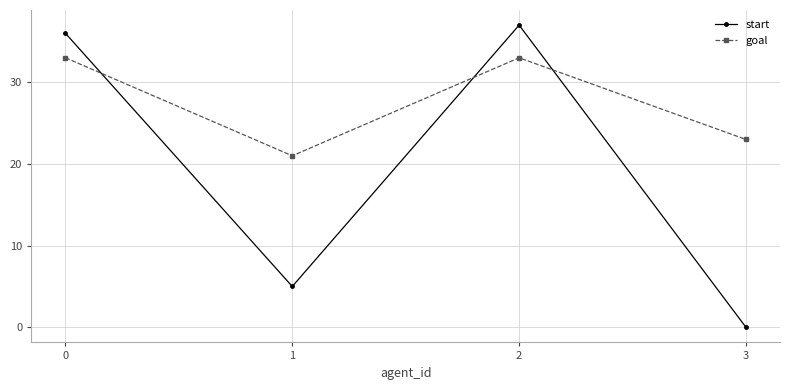

Which series has the largest total across all categories?

goal